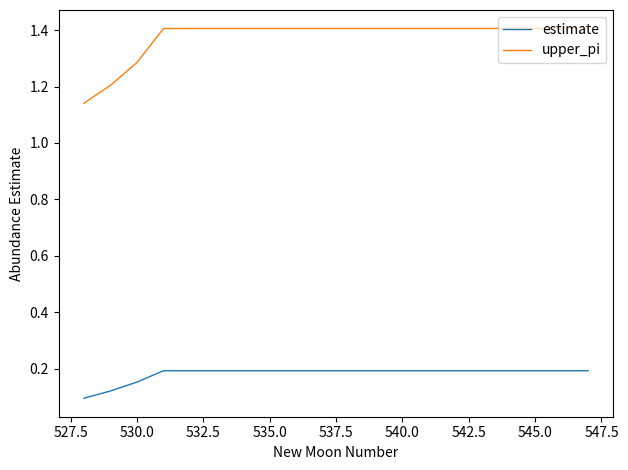

Which series has the largest range (max minus min)?

upper_pi